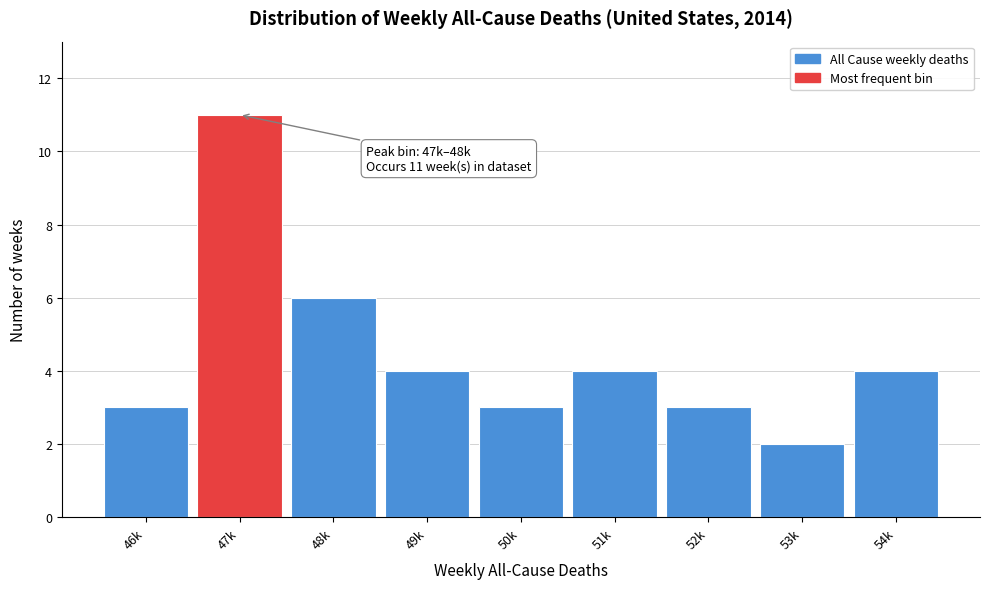

Reading left to right, transcribe all the data shown in this chart.

3	11	6	4	3	4	3	2	4